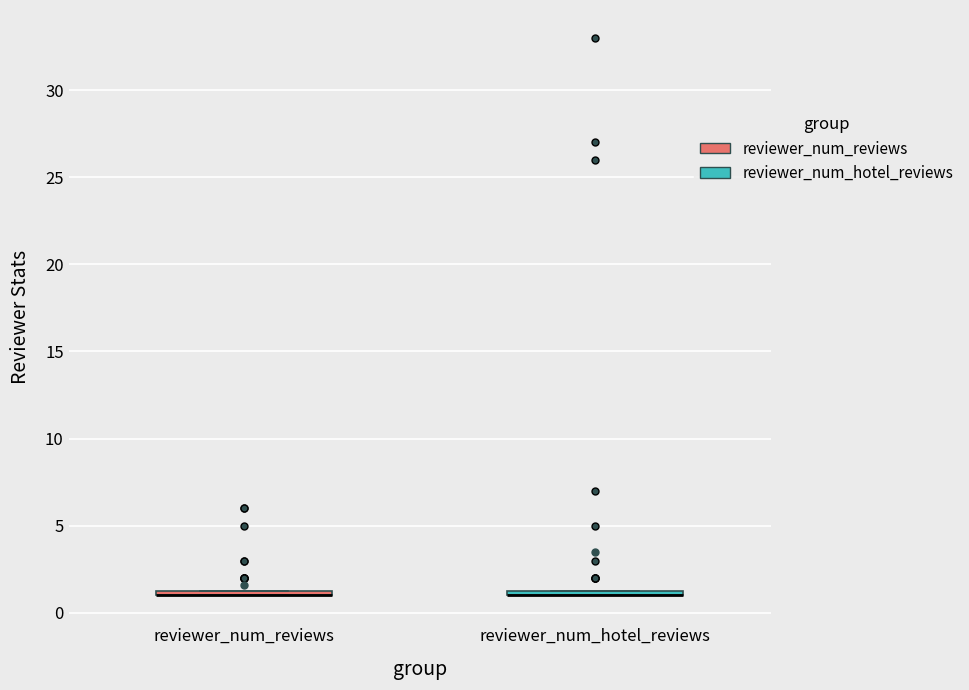

Where is the upper edge of the box for reviewer_num_reviews on the y-axis? The values are not printed on the chart, so give them approximately, as read against the axis.

1.5